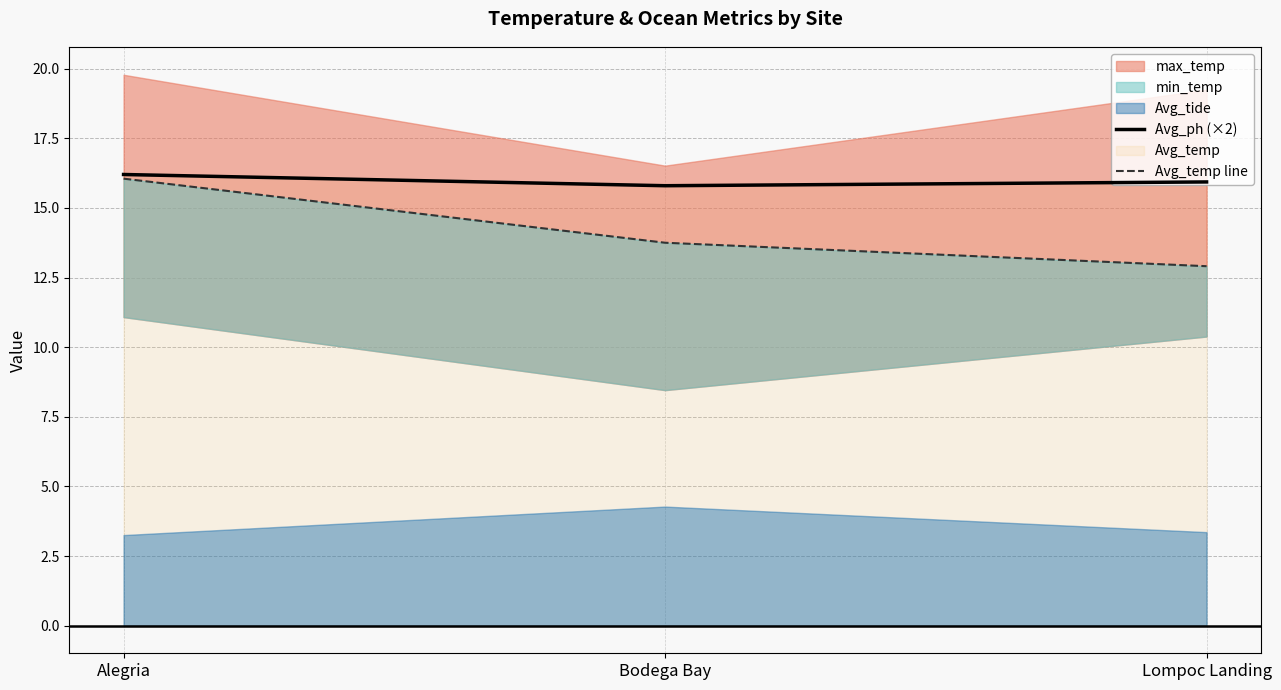

True or false: Avg_ph (×2) has a value of 5.1 at Bodega Bay.

False